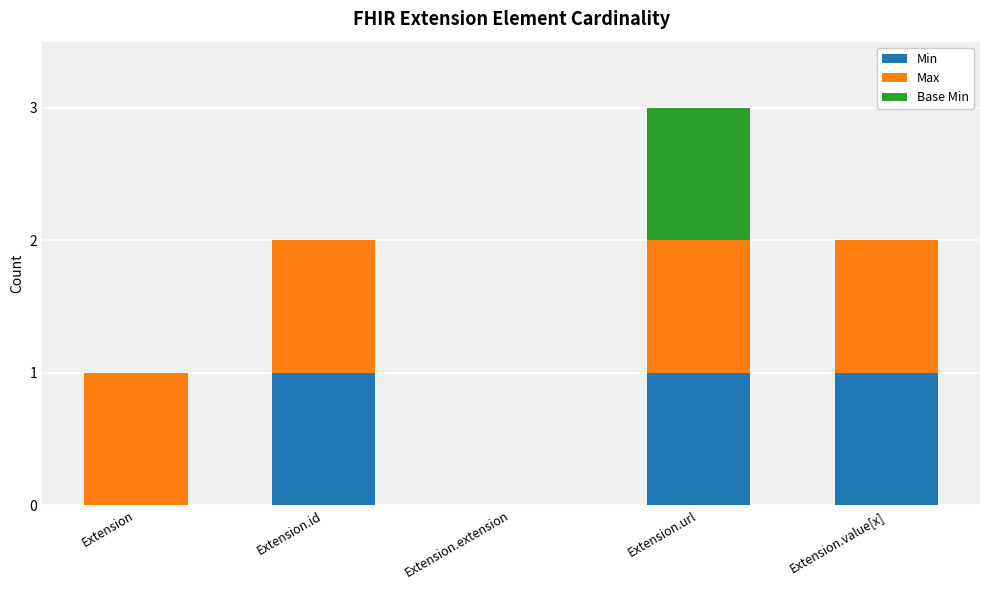

What are all the series names shown in the legend?

Min, Max, Base Min